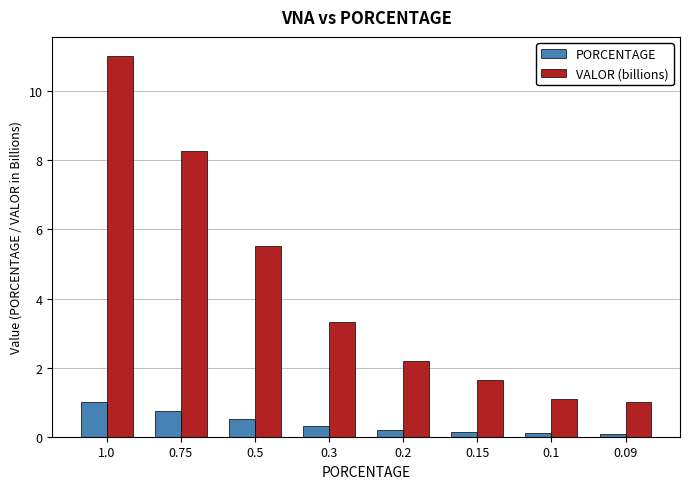

What is the approximate value of PORCENTAGE at 0.3?

0.3